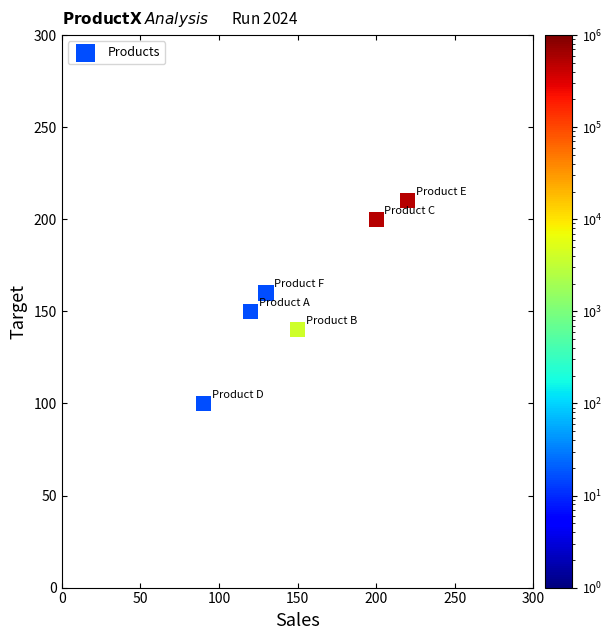

What is the average Y value?

160